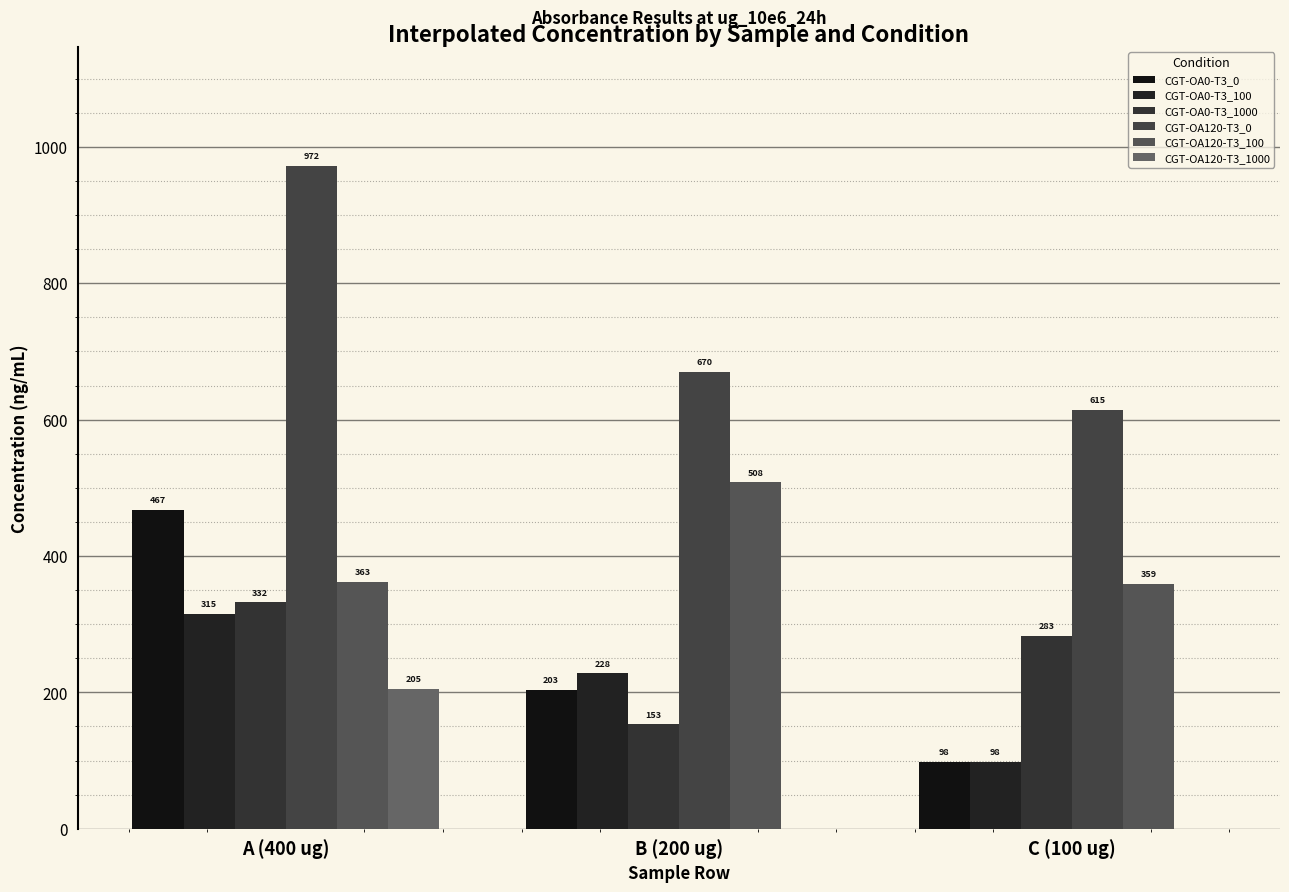

What is the sum of the CGT-OA120-T3_0 values at B (200 ug) and C (100 ug)?

1284.5